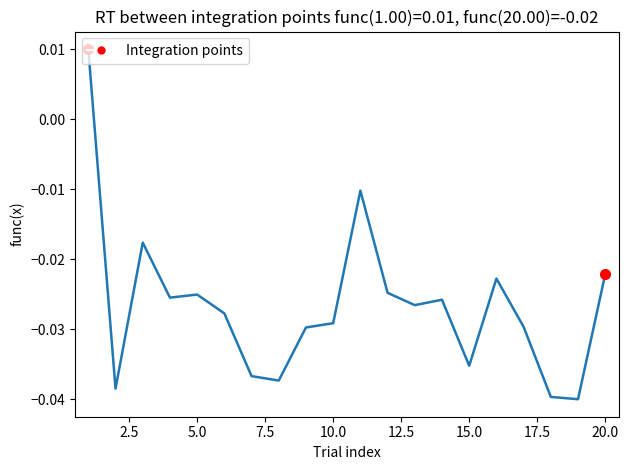

What is the sum of the values at 12 and 18?

-0.1